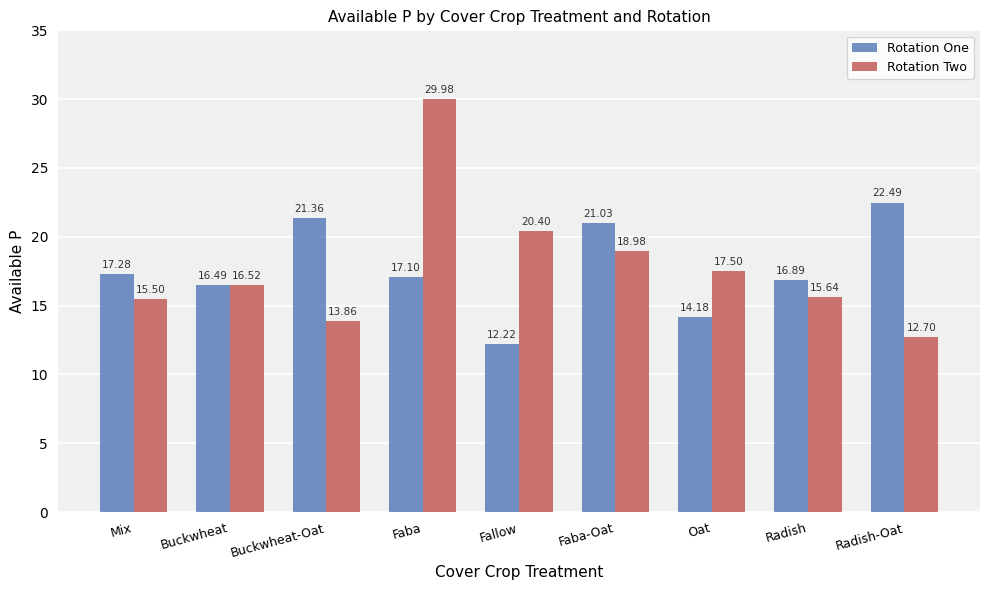

How many bars are there in total?

18